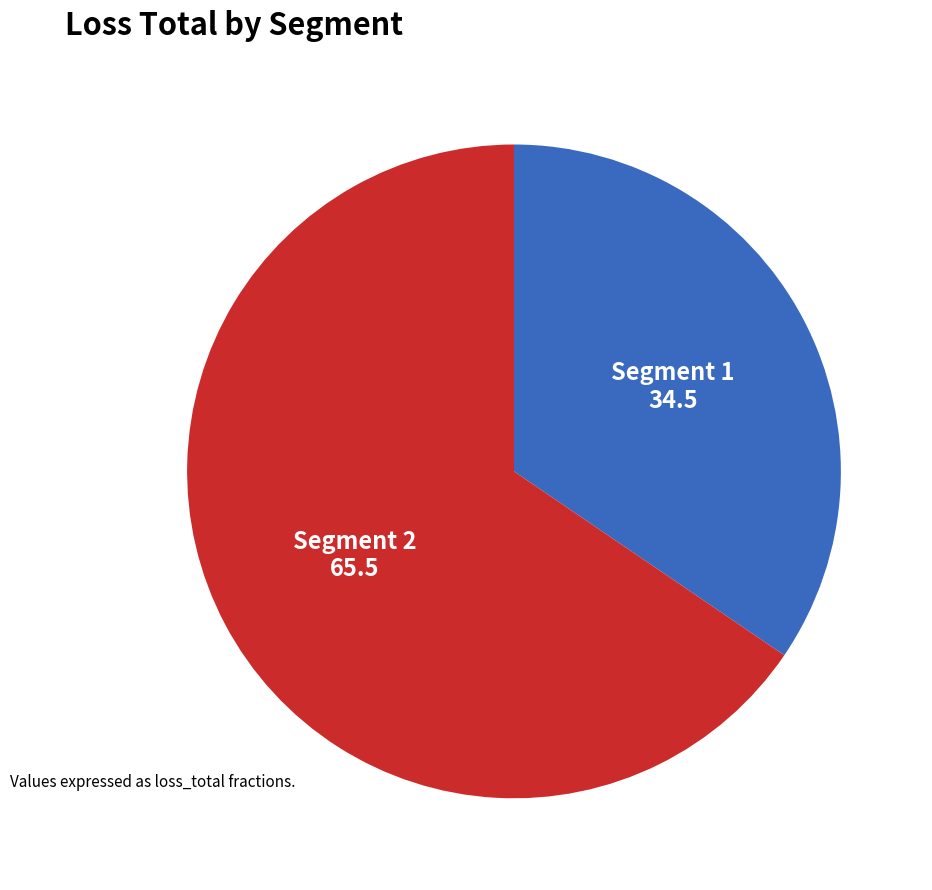

Is there any slice that represents more than half of the pie?

Yes